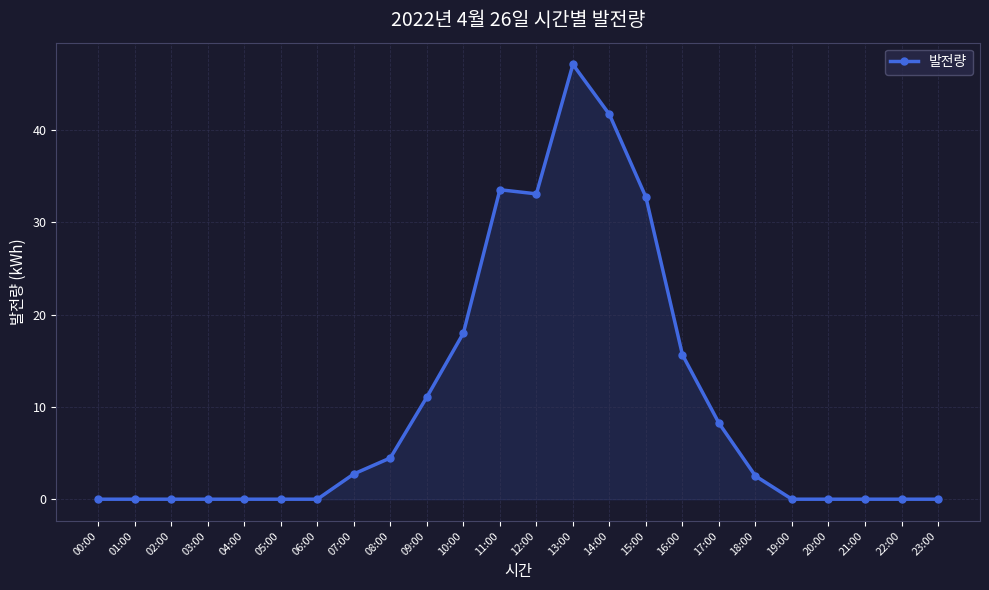

What is the sum of all values?

250.8